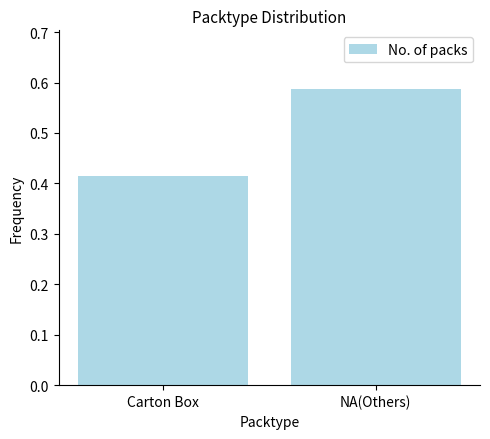

Rank the categories by value from lowest to highest.

Carton Box, NA(Others)